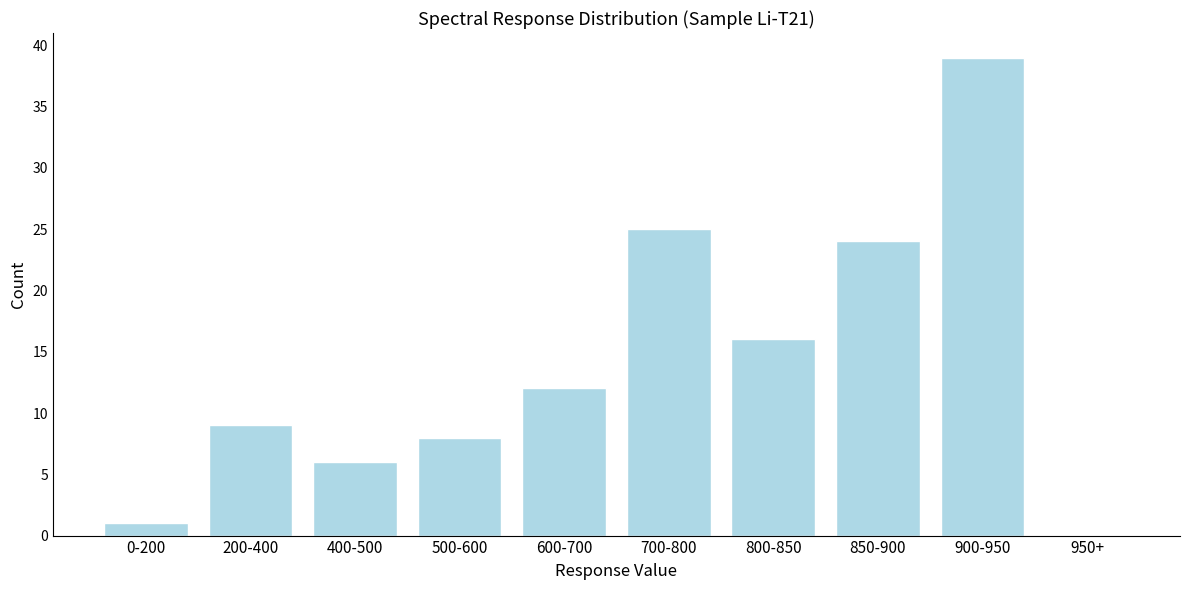

Reading left to right, what are all the values shown in this chart?

0-200=1	200-400=9	400-500=6	500-600=8	600-700=12	700-800=25	800-850=16	850-900=24	900-950=39	950+=0